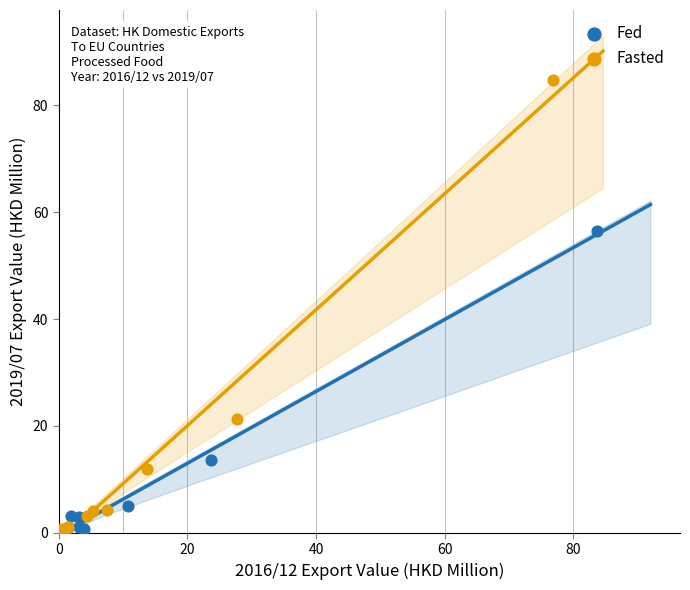

Which series contains the highest Y value?

Fasted